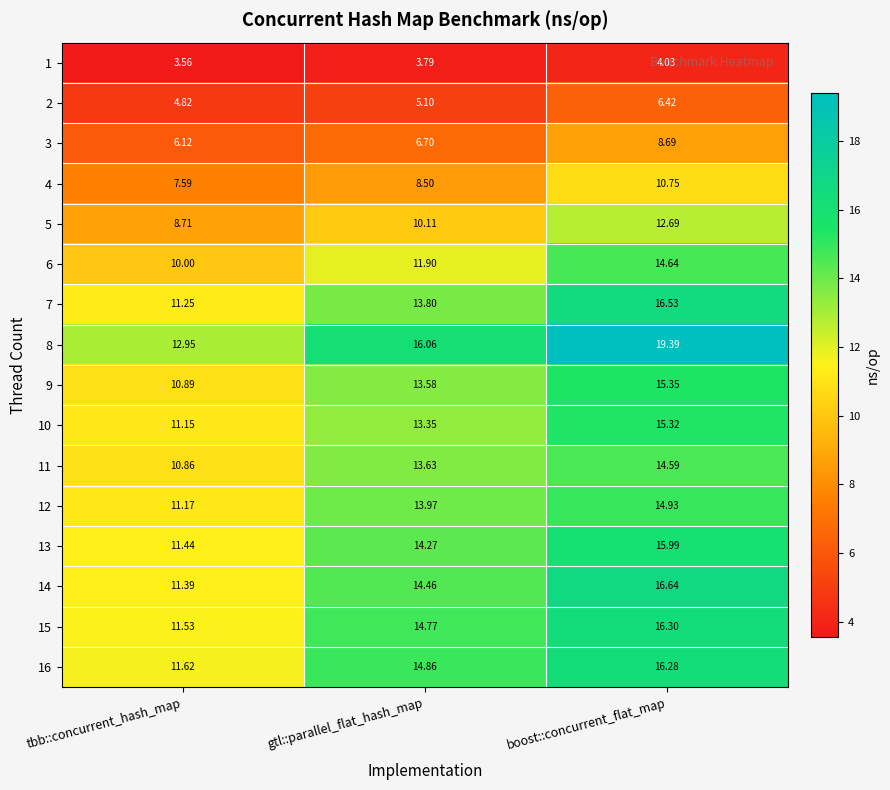

What is the greatest value displayed?

19.4